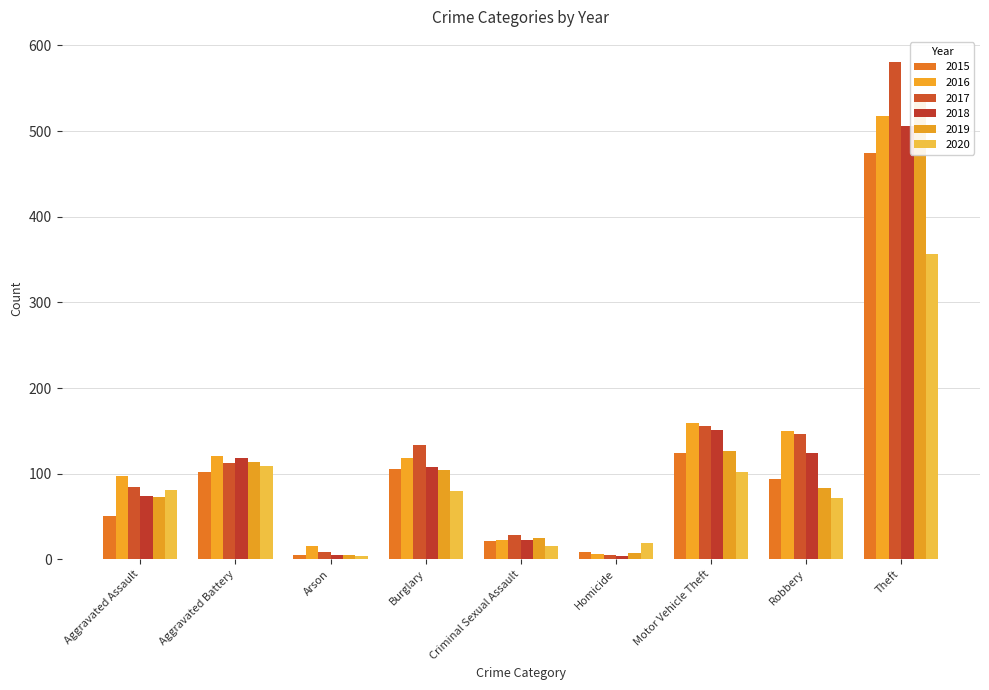

Reading left to right, list all the values displayed in this chart.

2015: 51	102	5	106	21	8	124	94	474
2016: 97	121	15	118	23	6	159	150	518
2017: 84	112	8	133	28	5	156	146	581
2018: 74	118	5	108	23	4	151	124	506
2019: 73	114	5	104	25	7	126	83	543
2020: 81	109	4	80	16	19	102	72	357